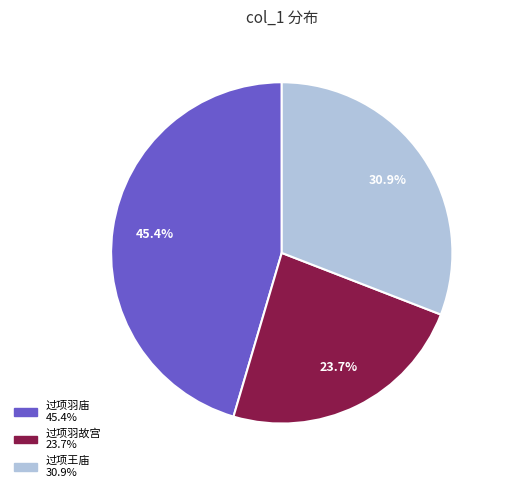

Does any single category account for the majority?

No